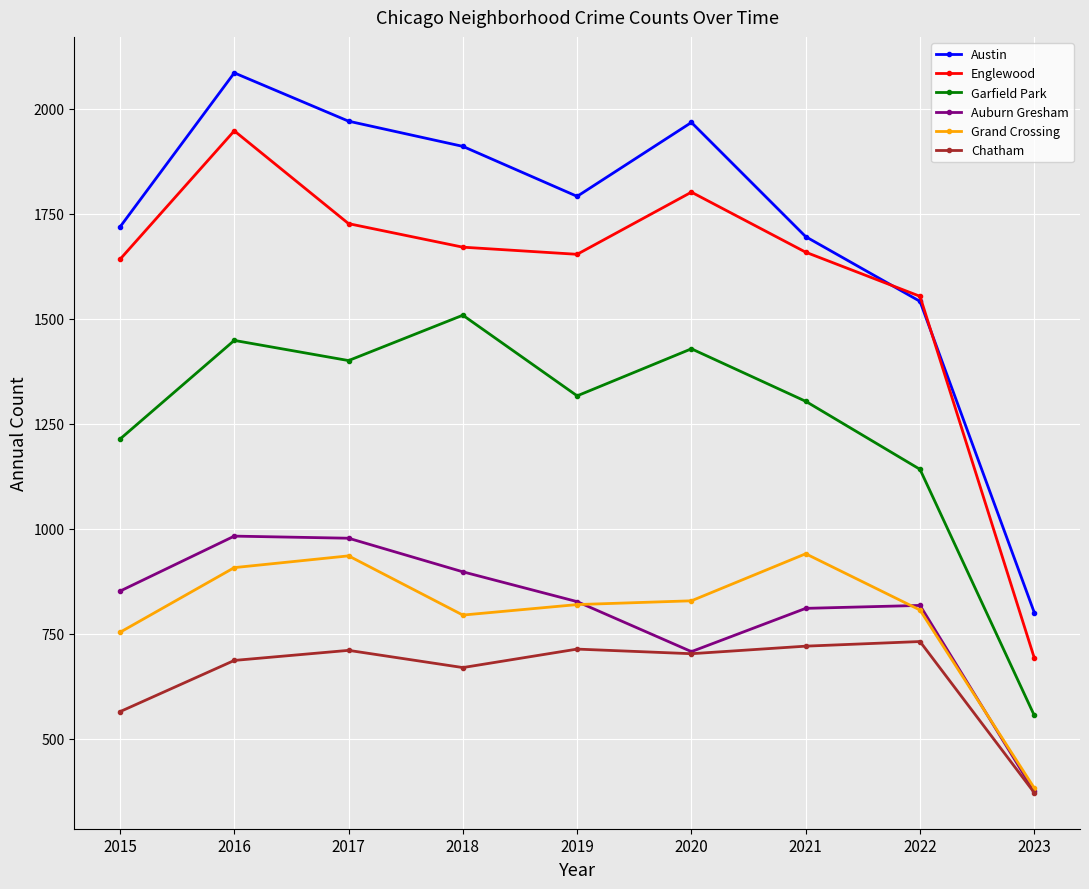

At how many categories does at least one series exceed 1284?

8